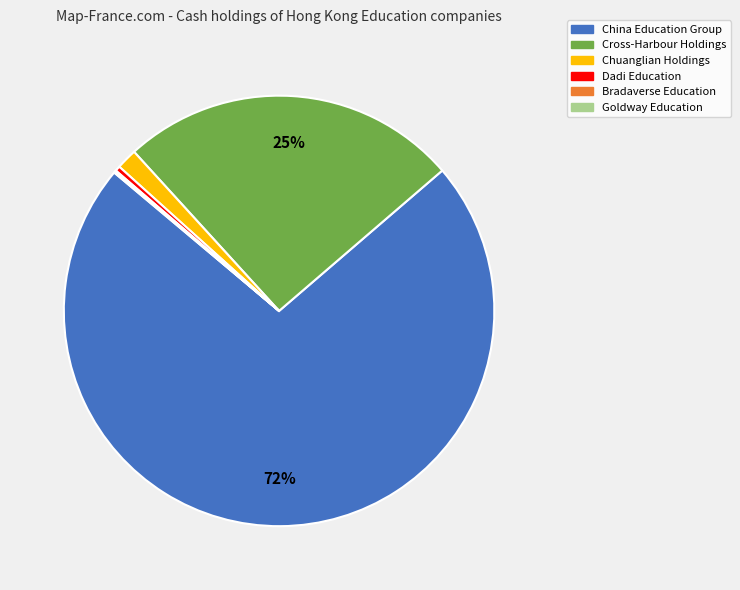

To the nearest percent, what percentage of the pie is Cross-Harbour Holdings?

25%